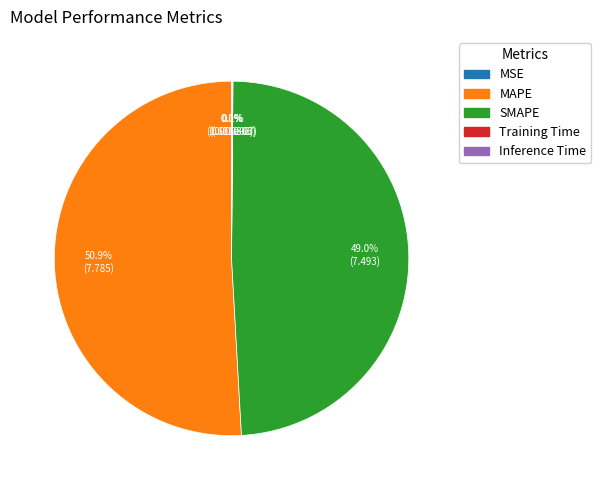

Rank the categories by value from highest to lowest.

MAPE, SMAPE, Inference Time, Training Time, MSE